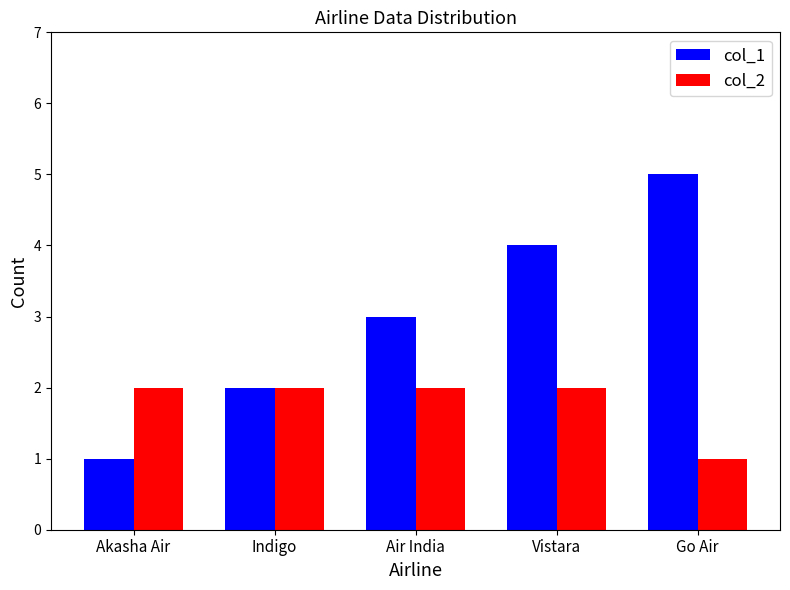

How many values in the col_2 series are below 2?

1